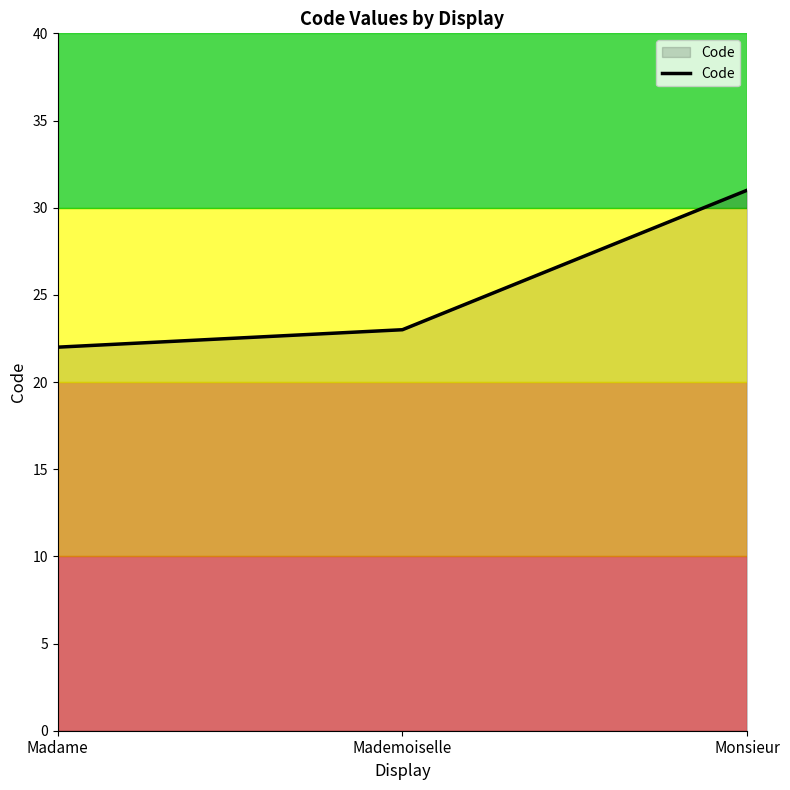

True or false: the data shows 33 at Mademoiselle.

False